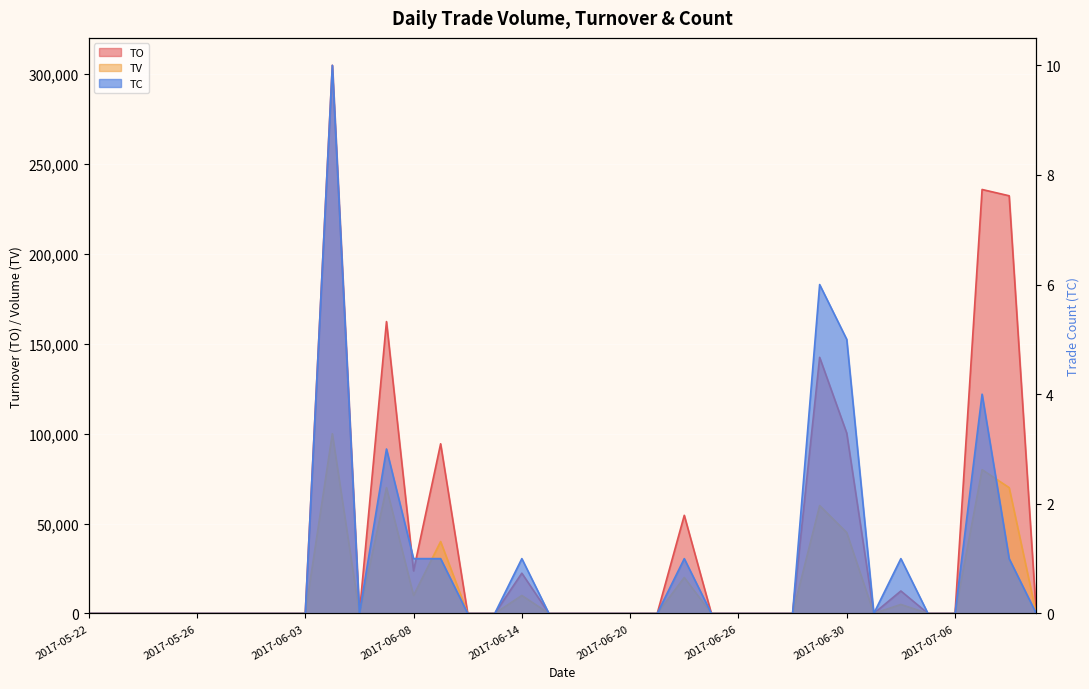

Which category has the lowest value in the TV series?

2017-05-22